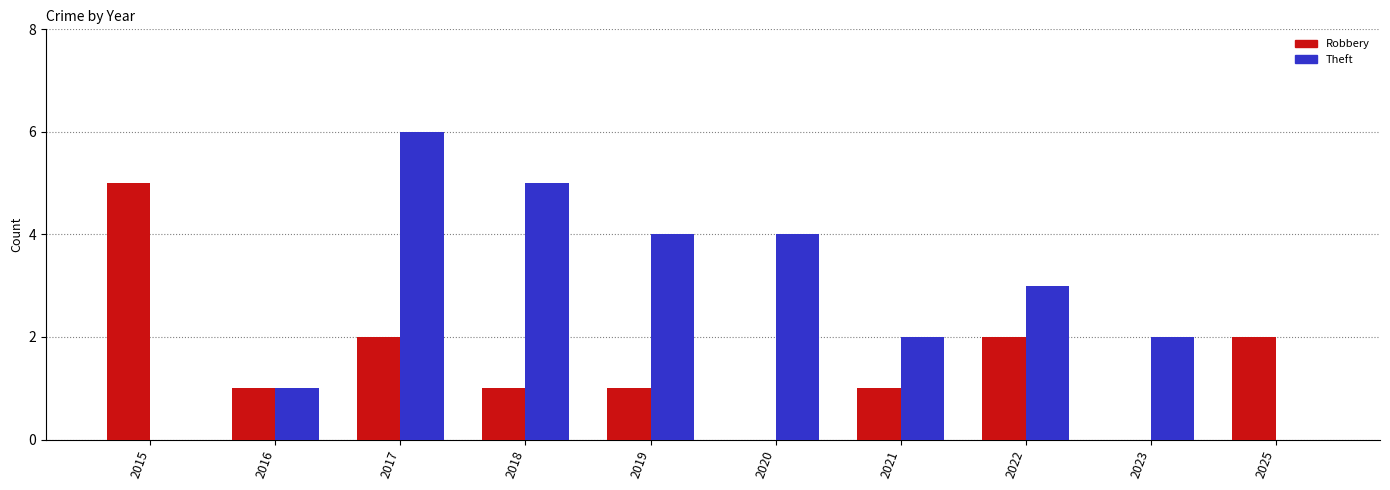

Is the value of Robbery at 2015 greater than the value of Theft at 2017?

No